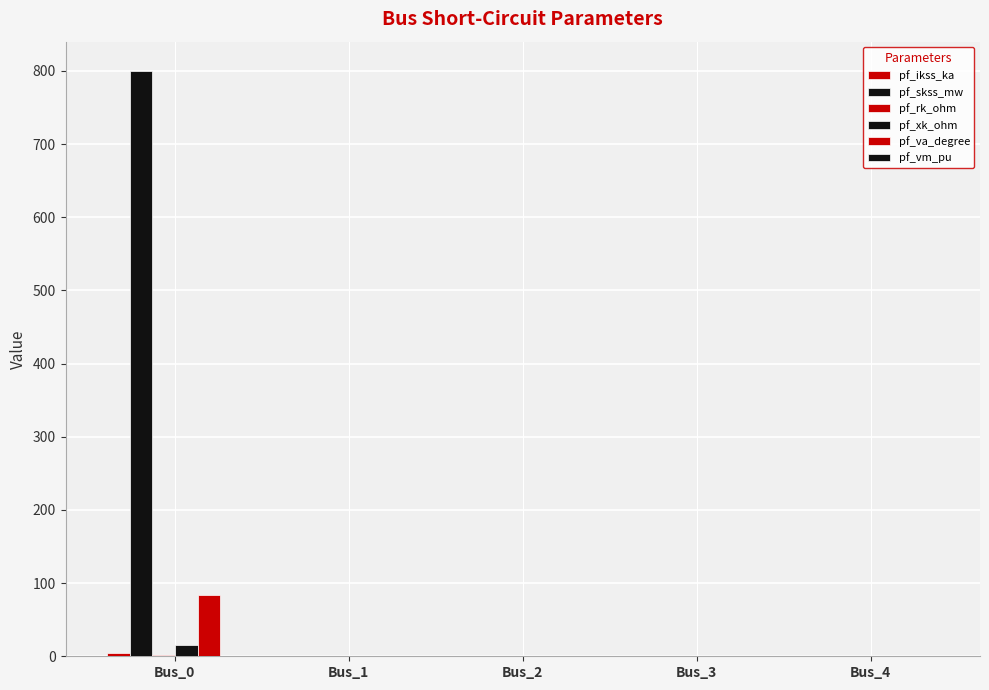

At which category does the chart reach its peak across all series?

Bus_0